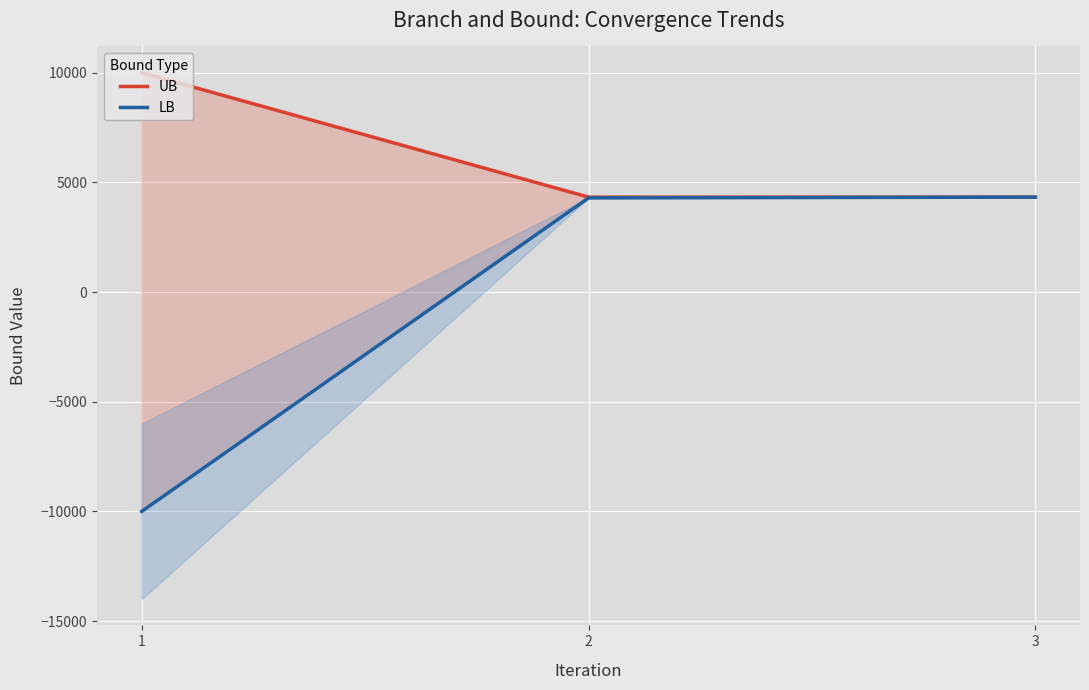

Between 3 and 2, which is larger?

3